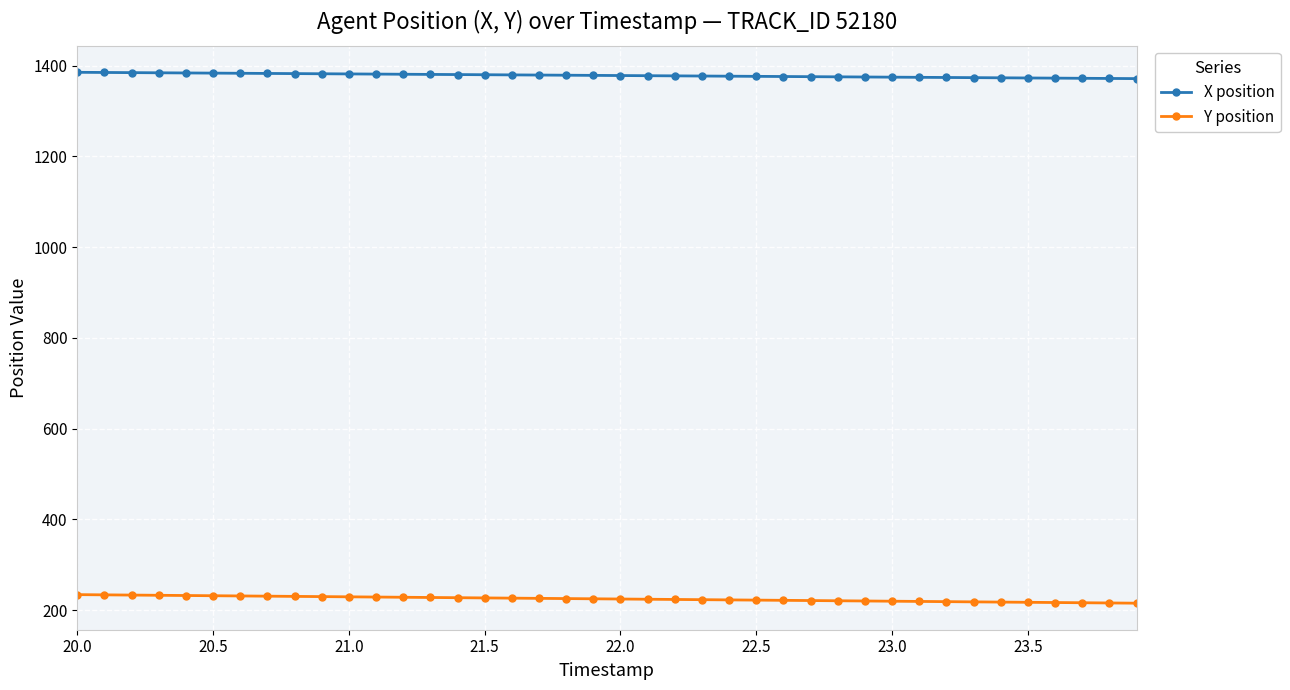

True or false: X position and Y position intersect in this chart.

False